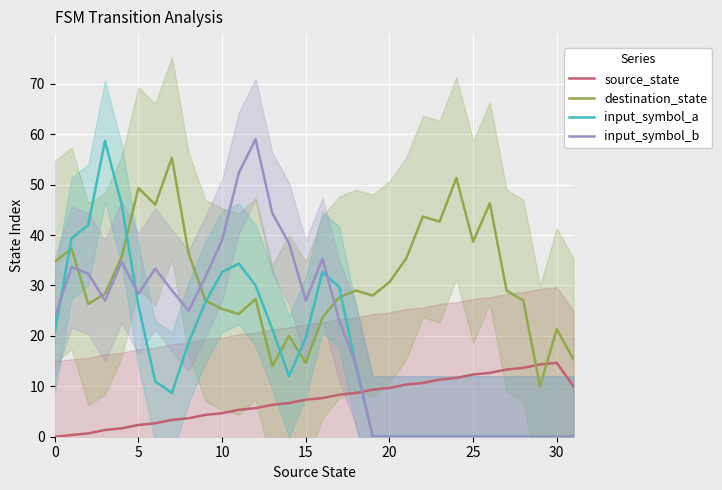

Is this an area chart (filled region under the line)?

No